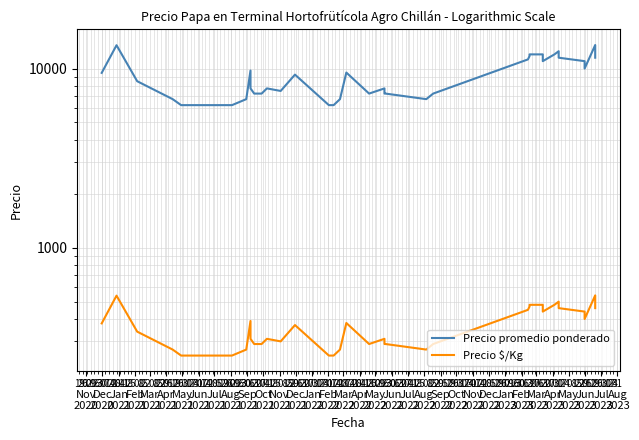

Is it true that Precio promedio ponderado equals 13763 at Jan
2021?

False